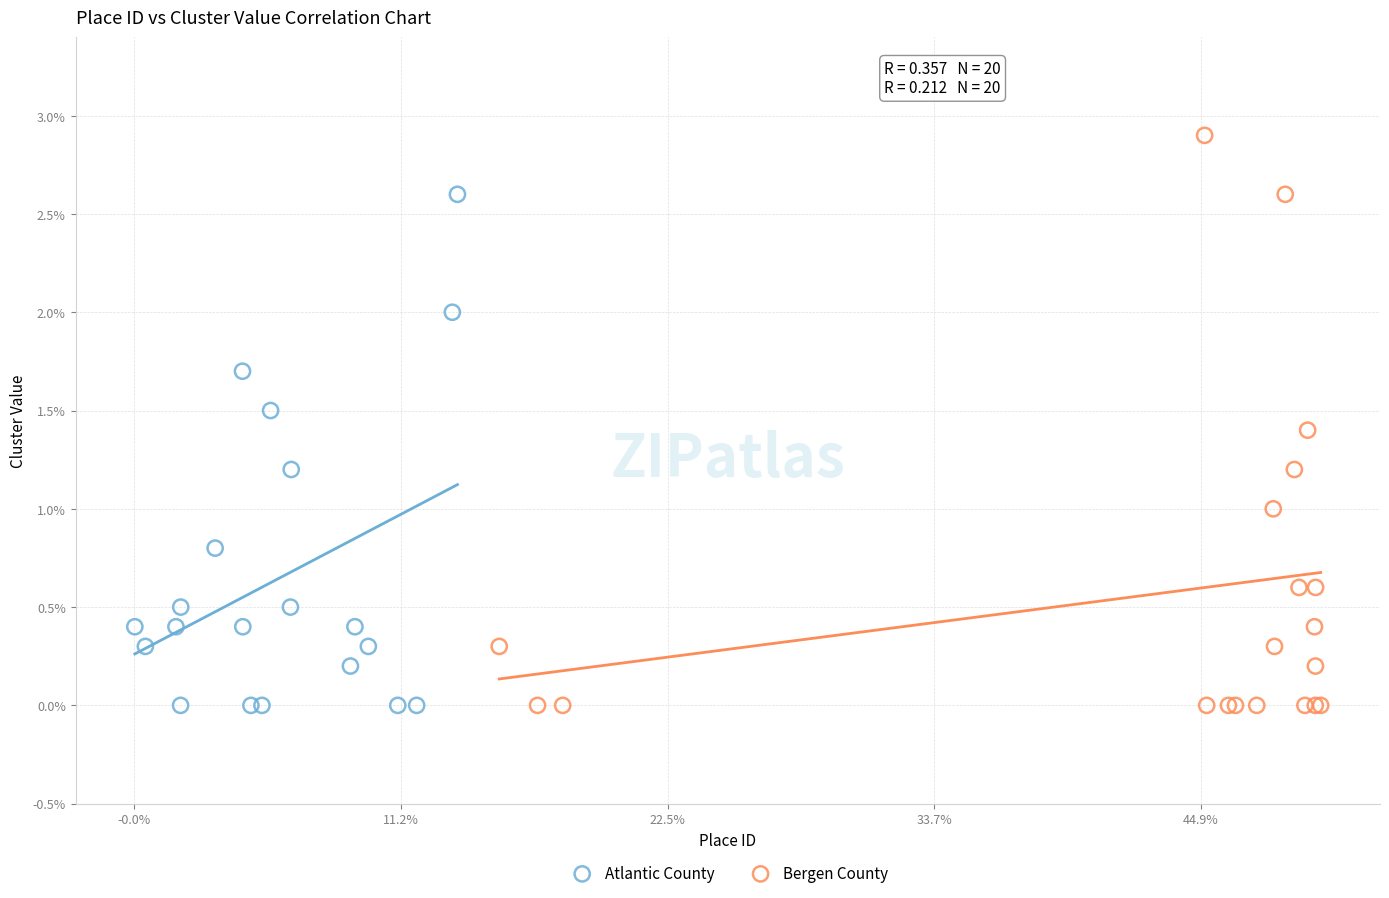

Which series reaches the maximum Y coordinate?

Bergen County